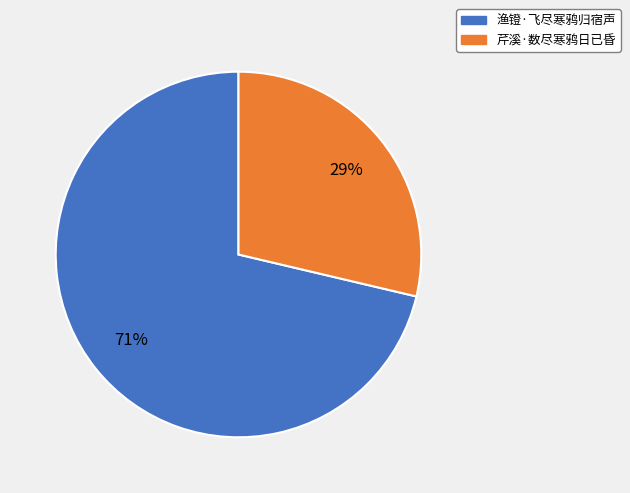

Which category accounts for the majority?

渔镫·飞尽寒鸦归宿声